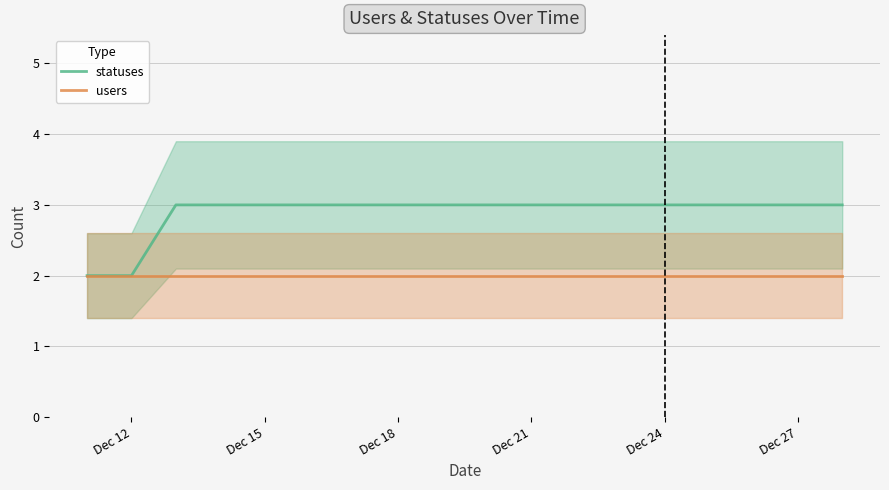

What is the maximum value for statuses?

3